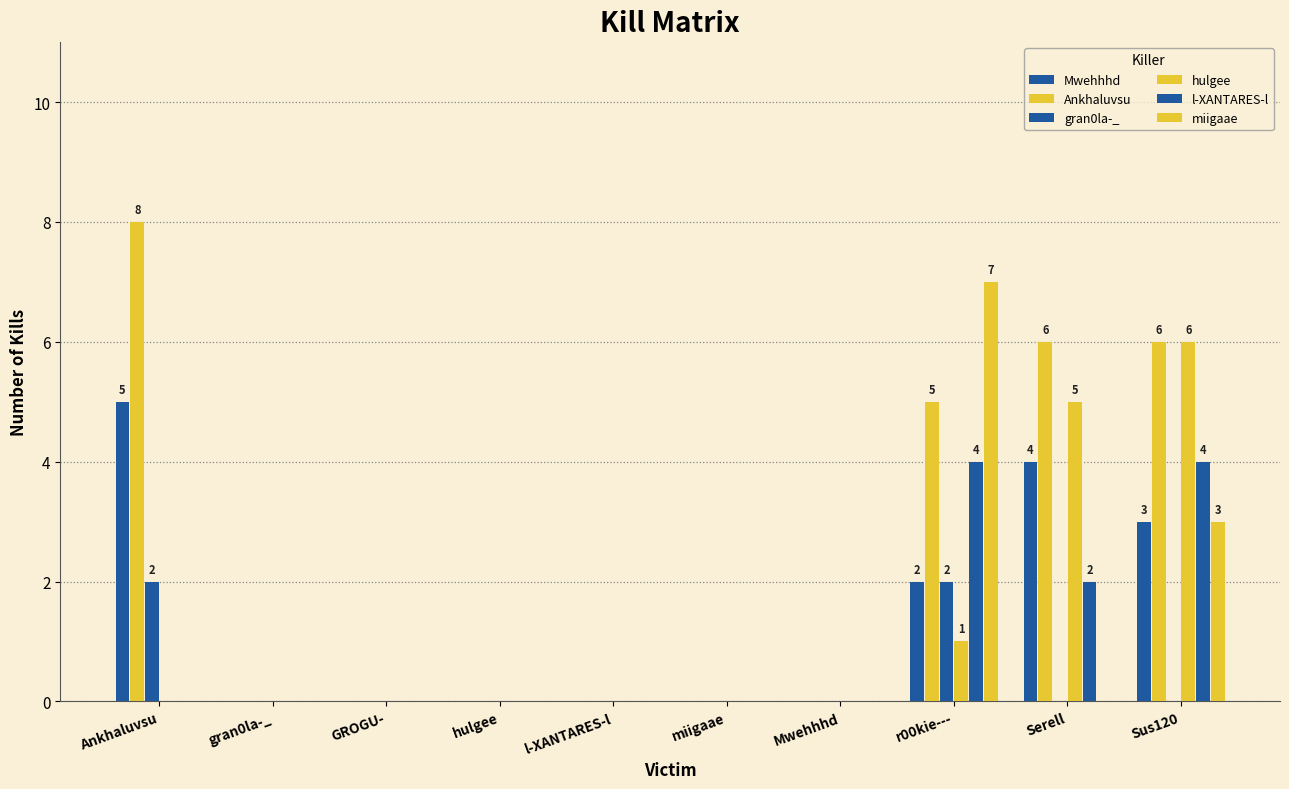

Which has a higher value, GROGU- or l-XANTARES-l?

GROGU-